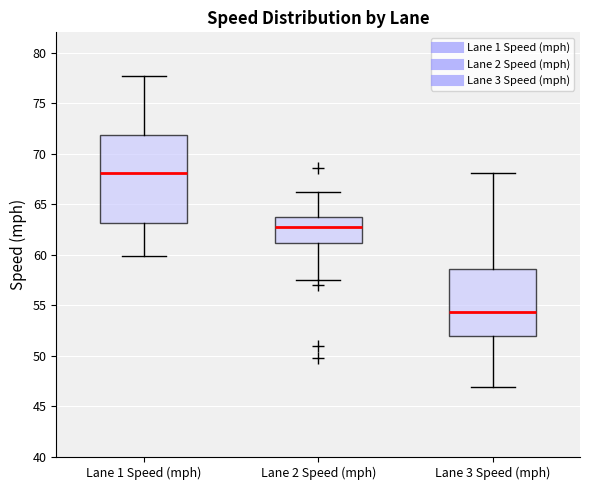

Where does the upper whisker of the box for Lane 3 Speed (mph) end on the y-axis? The values are not printed on the chart, so give them approximately, as read against the axis.

68.0